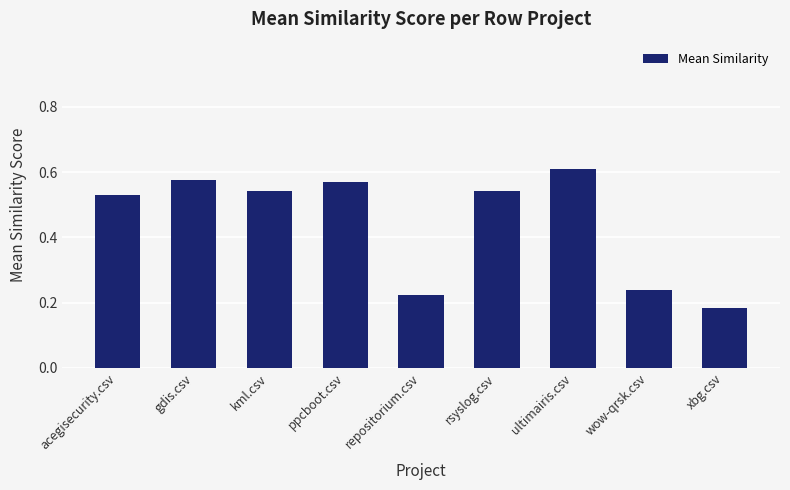

The chart shows a value of 0.1 at repositorium.csv. True or false?

False